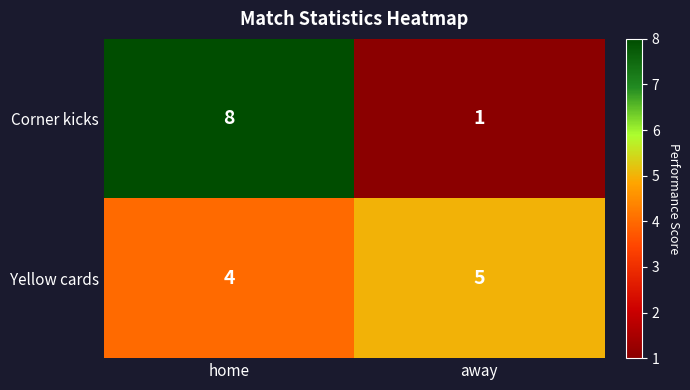

Reading left to right, transcribe all the data shown in this chart.

Corner kicks: 8	1
Yellow cards: 4	5